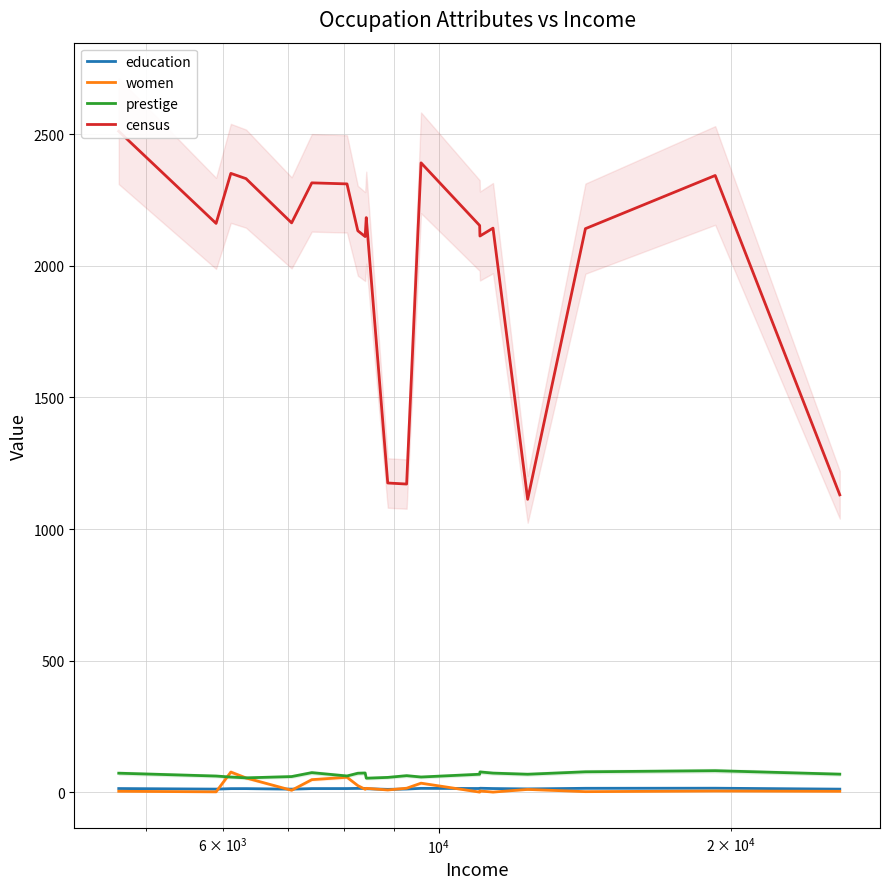

What is the maximum value for women?

77.1